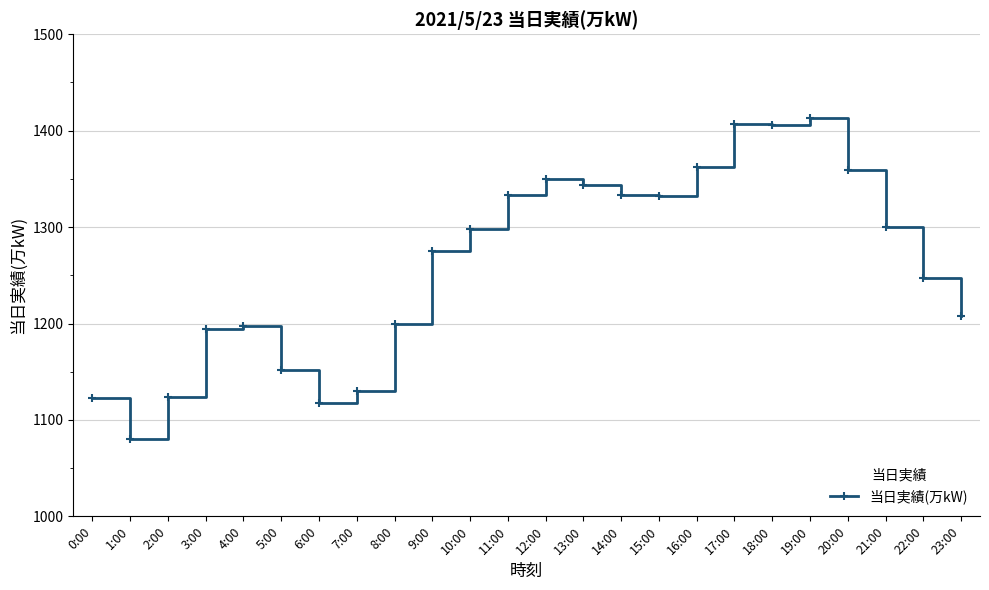

What is the difference between the second highest and minimum values?

327